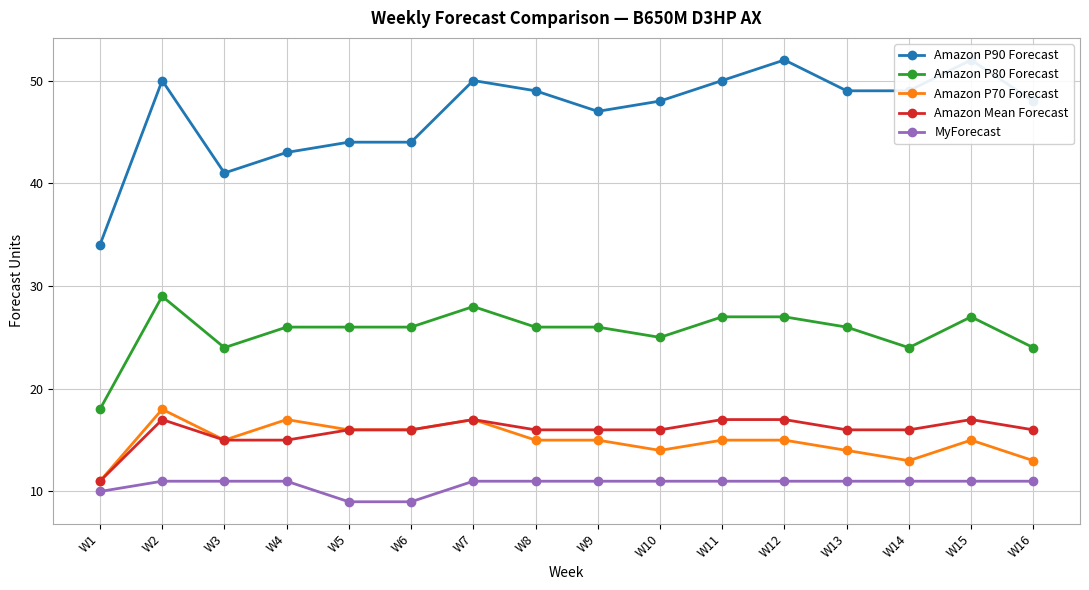

What are all the series names shown in the legend?

Amazon P90 Forecast, Amazon P80 Forecast, Amazon P70 Forecast, Amazon Mean Forecast, MyForecast